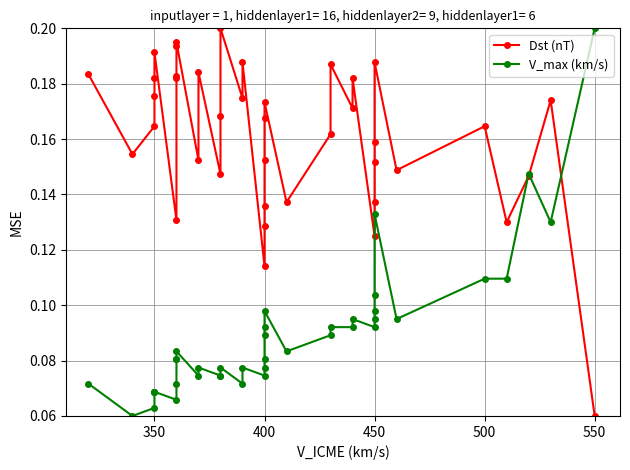

Is it true that Dst (nT) equals 0.1 at 300?

False